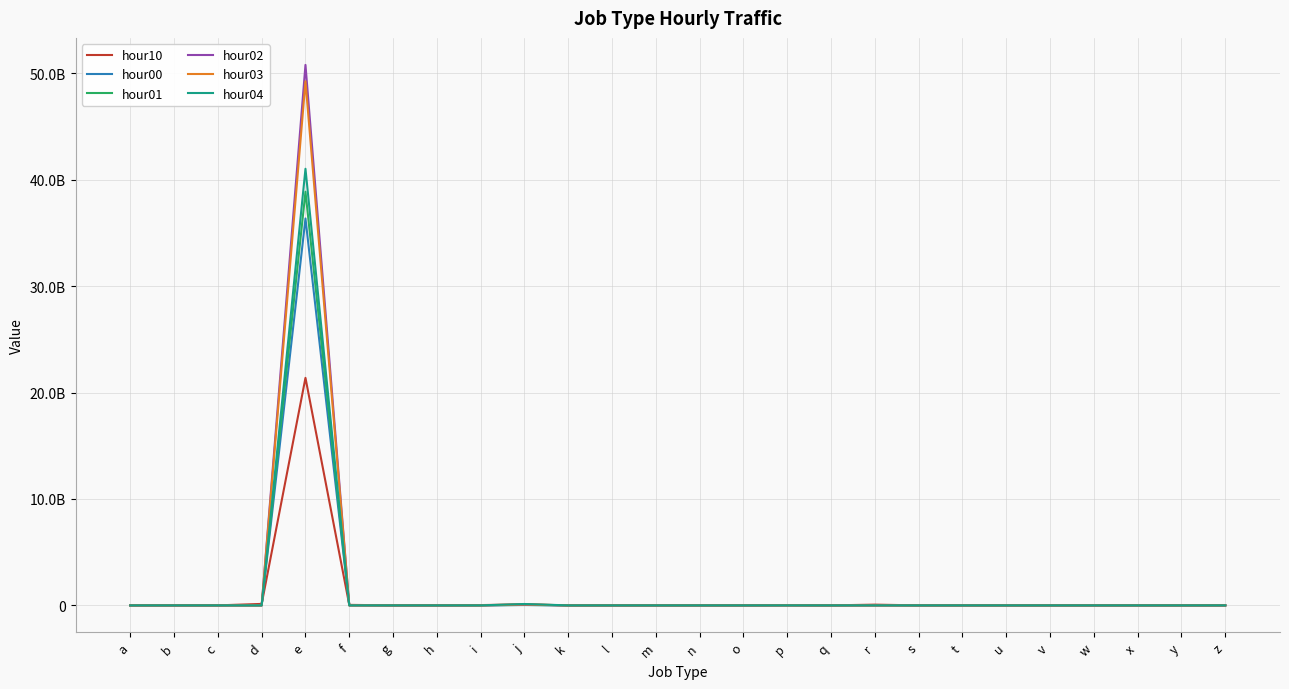

After their last crossing, which series has the higher values: hour03 or hour01?

hour03